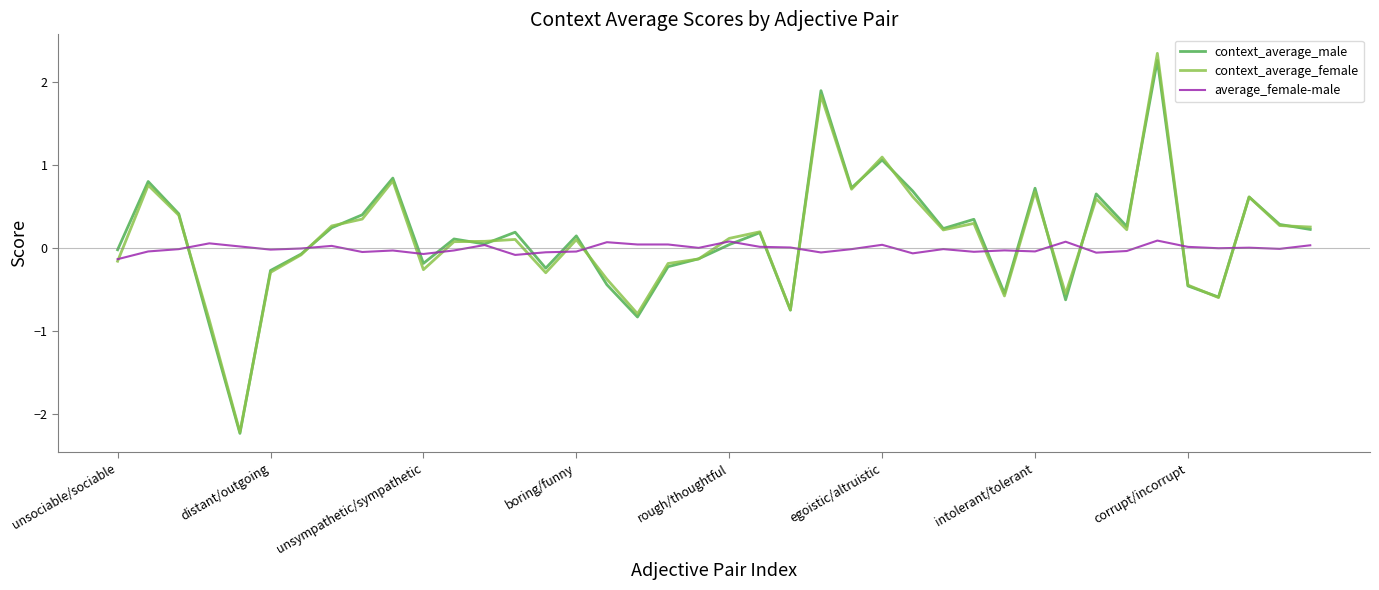

Which series has the largest range (max minus min)?

context_average_female